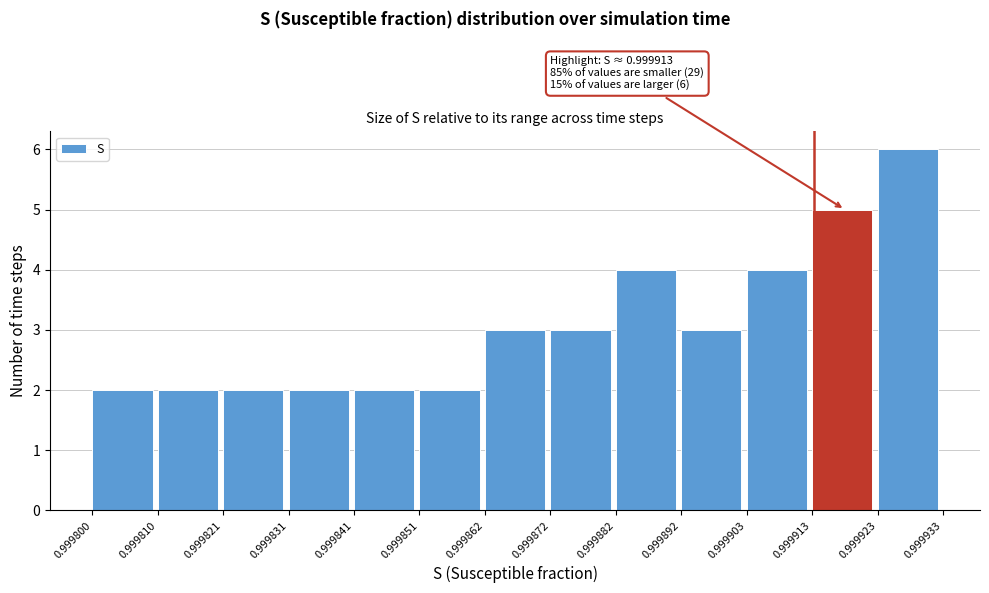

Over which range of the x-axis is the bar tallest?

0.999923 to 0.999933